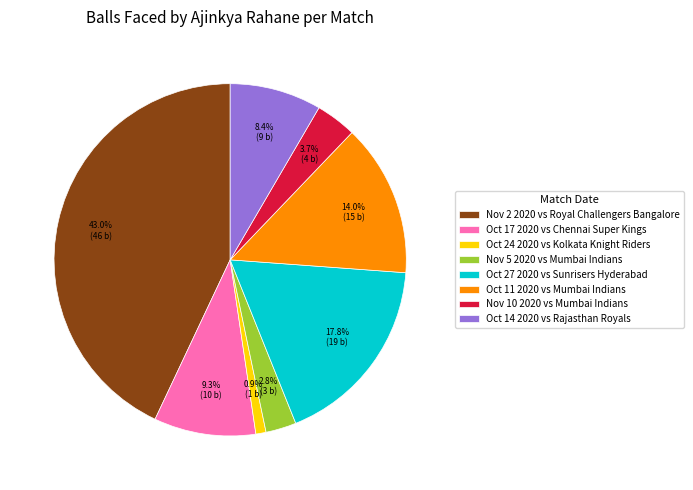

Does Oct 14 2020 represent more than half of the total?

No